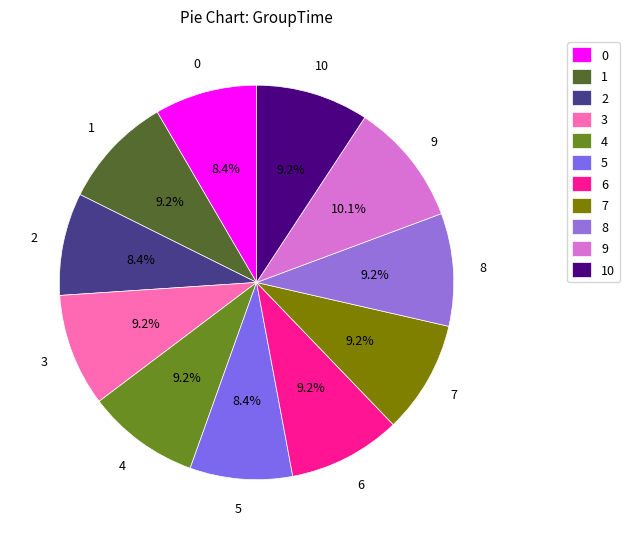

Is it true that 5 is 1% of the pie?

False